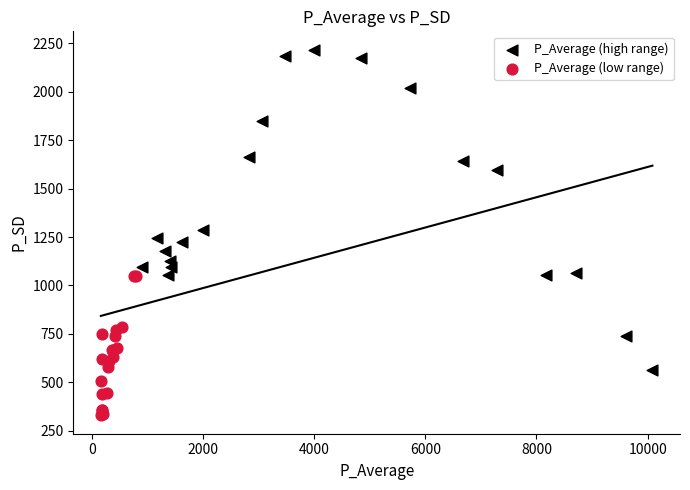

Which series contains the lowest Y value?

P_Average (low range)